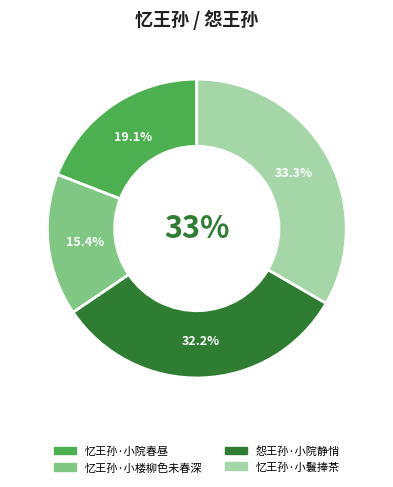

Rank the categories by value from highest to lowest.

忆王孙·小鬟捧茶, 怨王孙·小院静悄, 忆王孙·小院春昼, 忆王孙·小楼柳色未春深